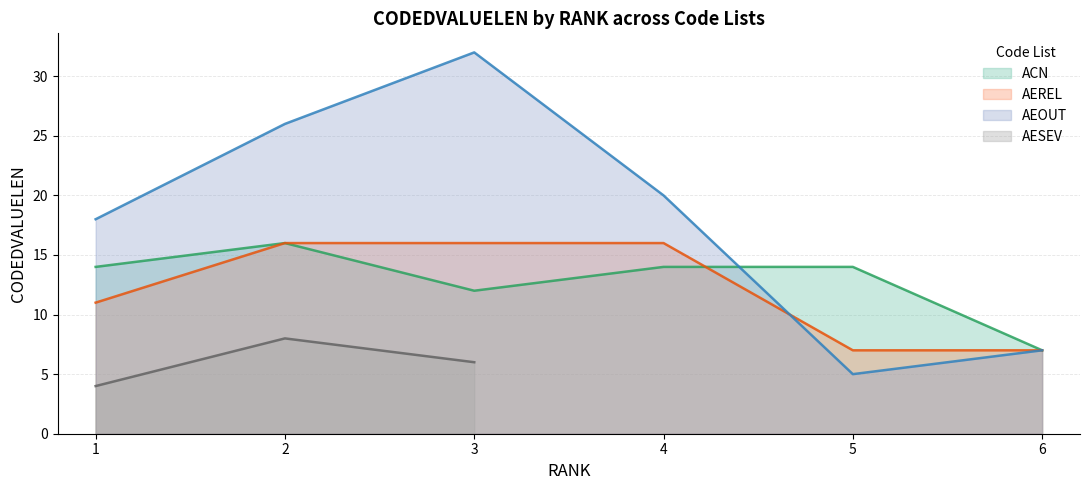

What is the difference between the second highest and minimum values in the AEREL series?

9